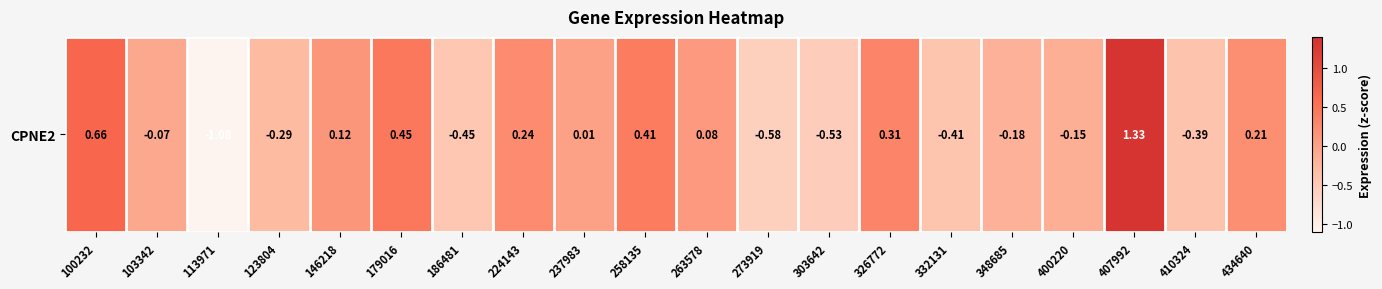

Reading left to right, transcribe all the data shown in this chart.

100232=0.7	103342=-0.1	113971=-1.1	123804=-0.3	146218=0.1	179016=0.5	186481=-0.5	224143=0.2	237983=0.0	258135=0.4	263578=0.1	273919=-0.6	303642=-0.5	326772=0.3	332131=-0.4	348685=-0.2	400220=-0.2	407992=1.3	410324=-0.4	434640=0.2